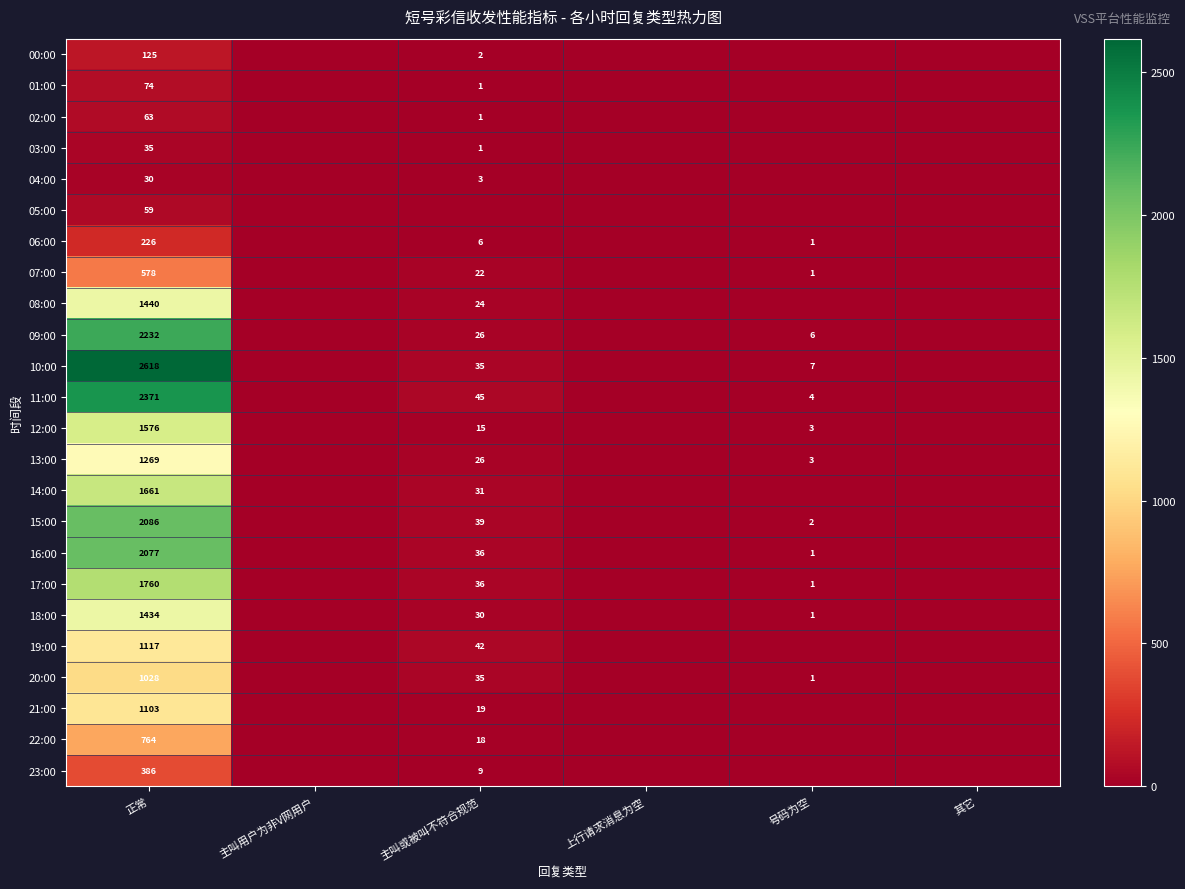

What is the total value across all series at 正常?

26112